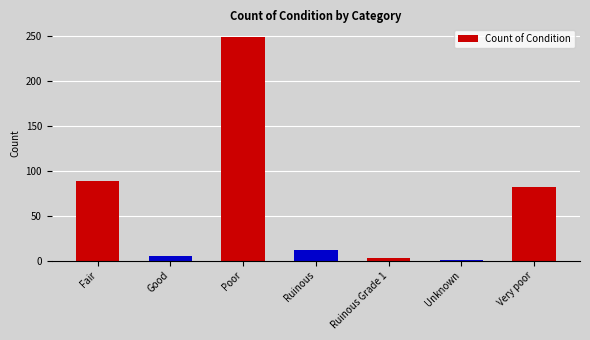

The value at Very poor is 82. True or false?

True